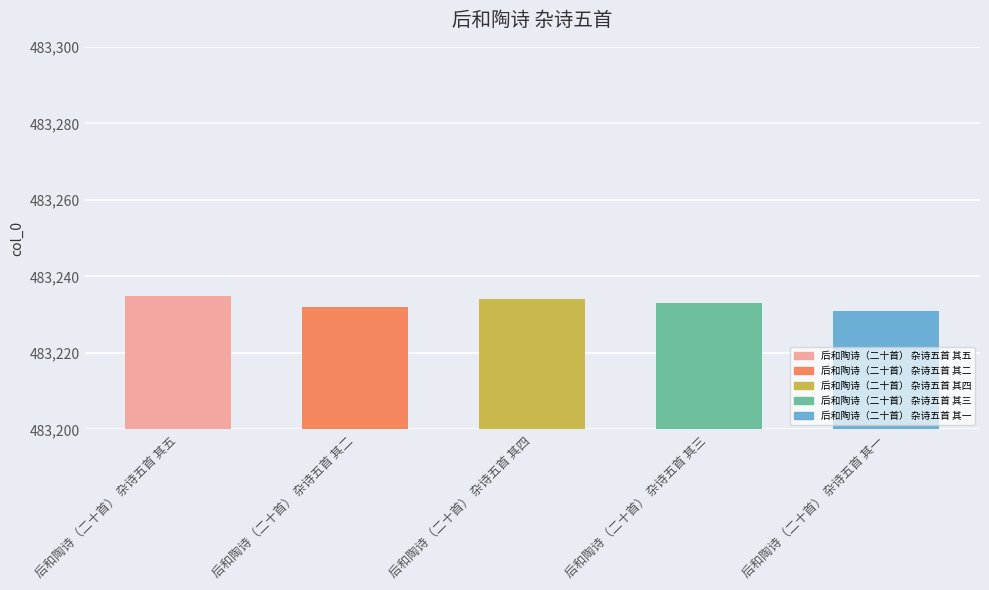

How many categories are shown in the chart?

5